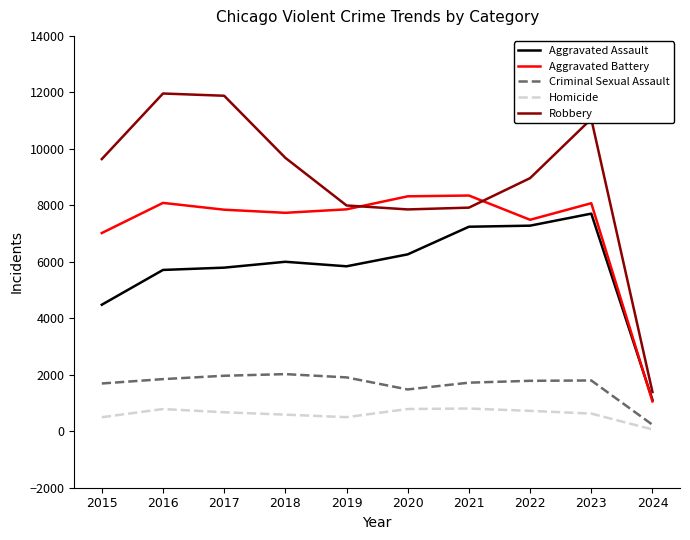

What is the sum of the Aggravated Battery values at 2015 and 2020?

15338